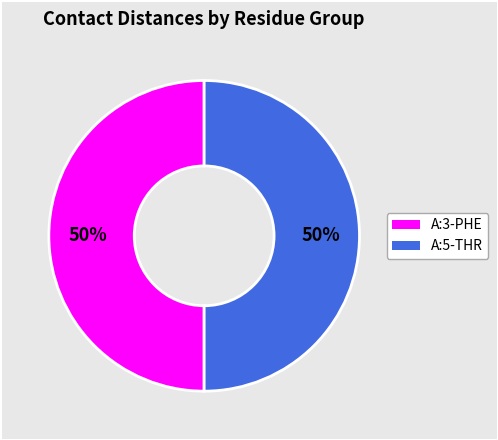

To the nearest percent, what is the average slice percentage?

50%